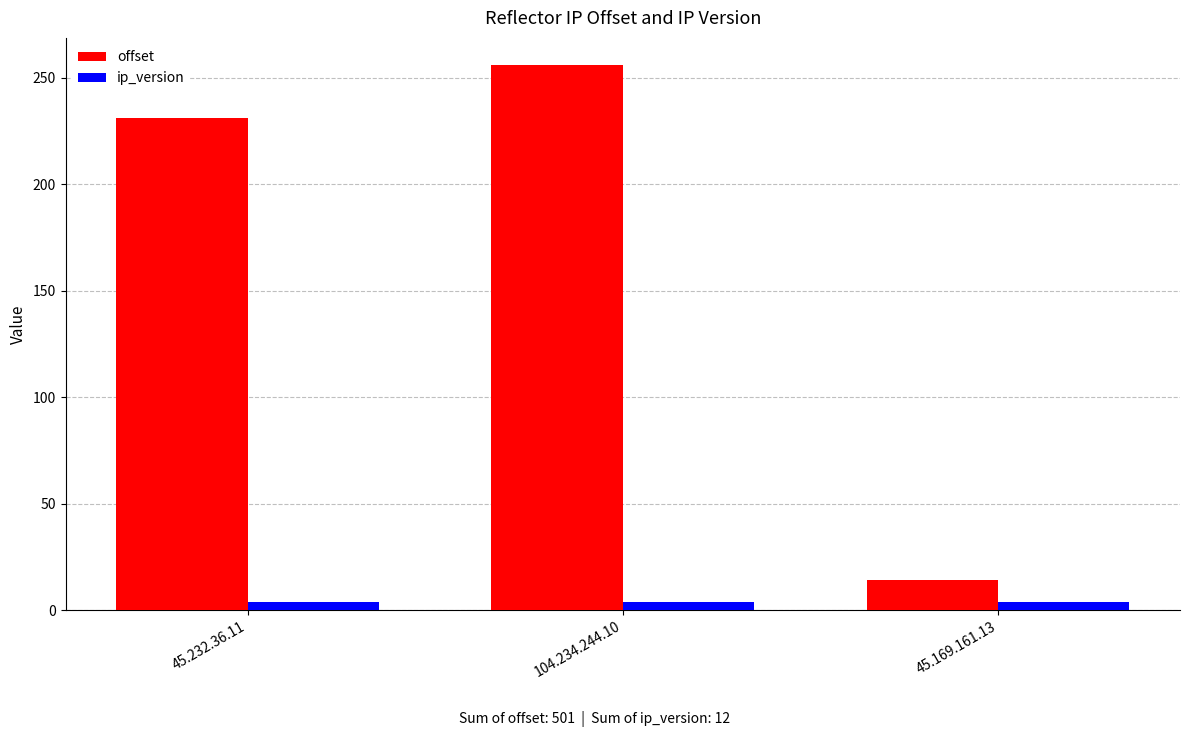

The ip_version series shows 4 at 104.234.244.10. True or false?

True